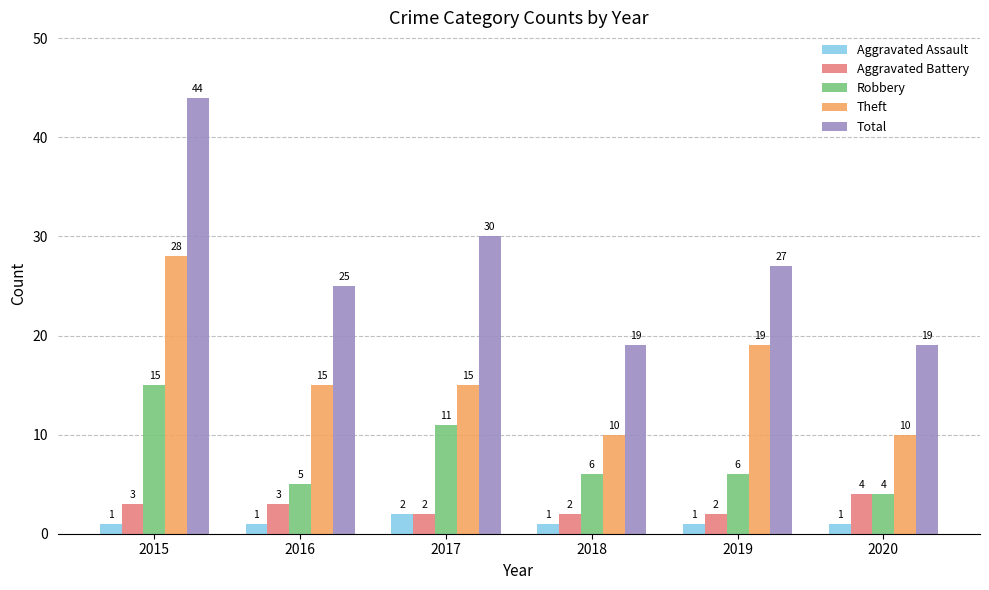

Between 2019 and 2020, which series saw the biggest shift?

Theft